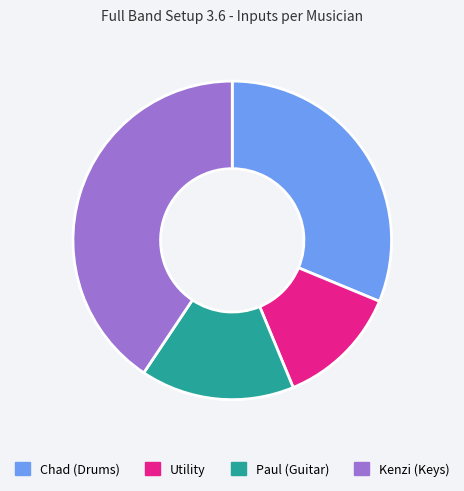

Rank the categories by value from highest to lowest.

Kenzi (Keys), Chad (Drums), Paul (Guitar), Utility